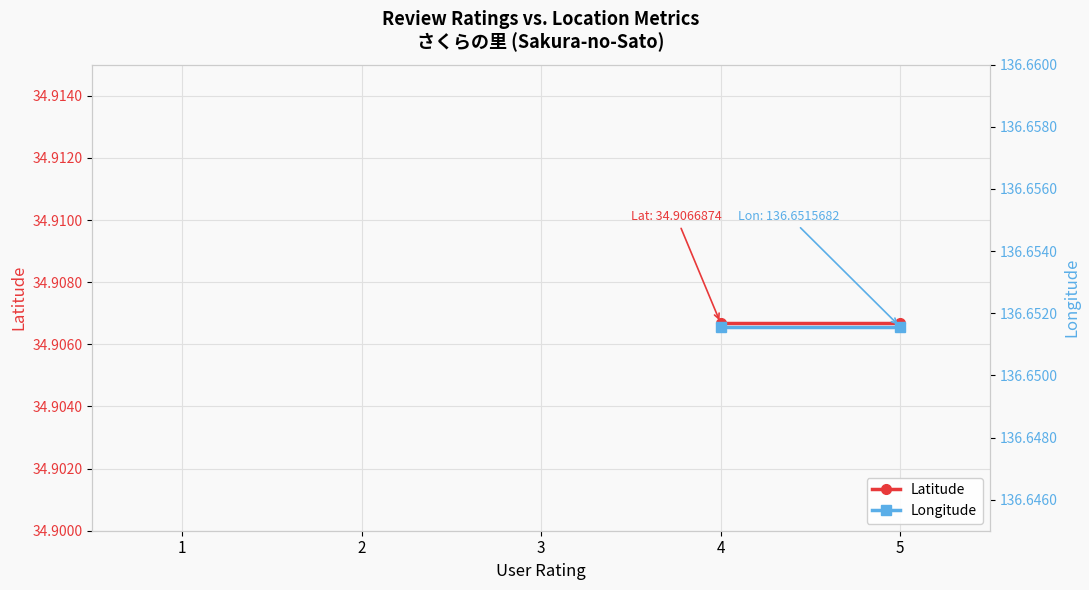

What is the value of the Longitude point at the 1st from the left?

136.7